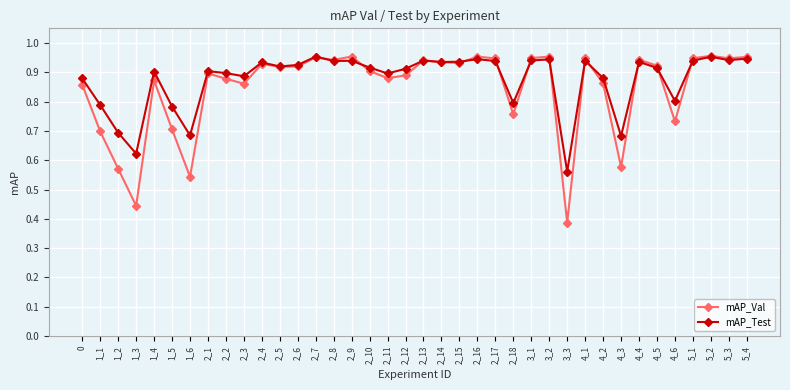

What position from the left is 3_2?

27